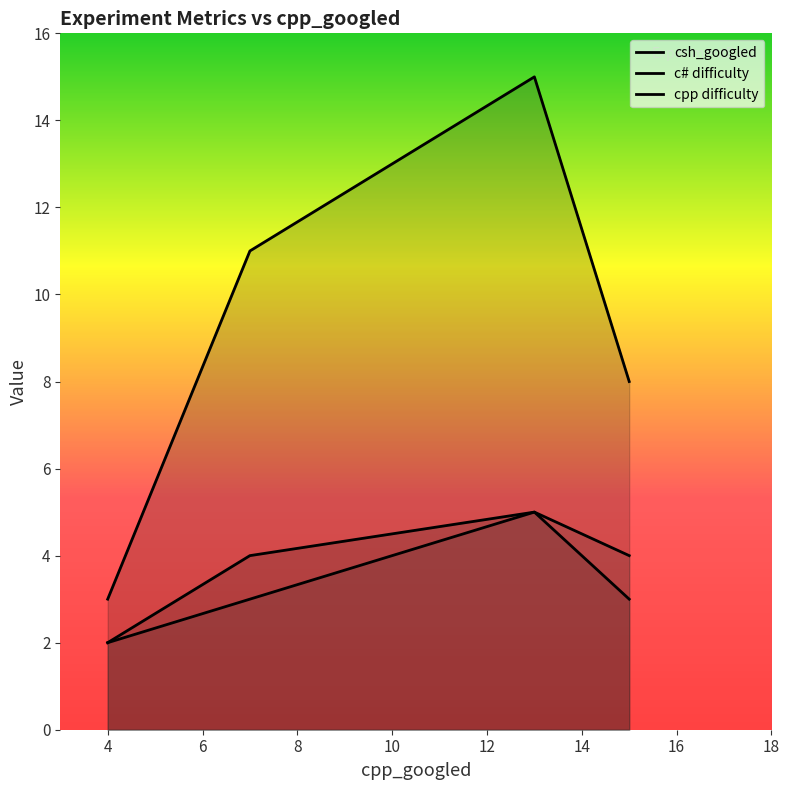

True or false: c# difficulty and csh_googled intersect in this chart.

False